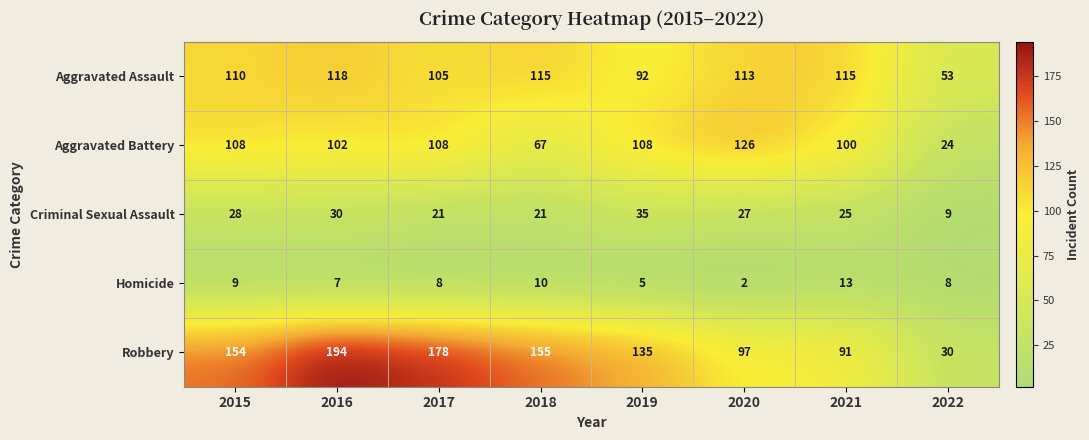

At which category does the chart reach its minimum across all series?

2020